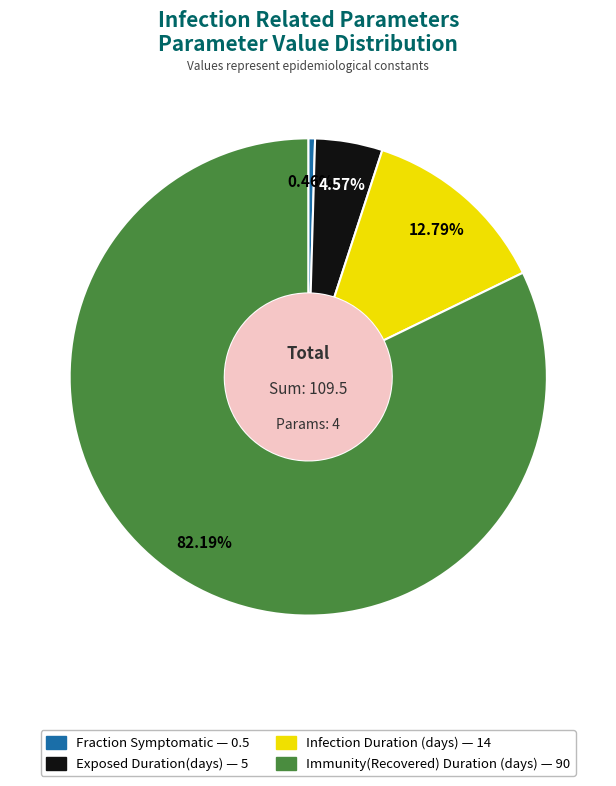

To the nearest percent, what is the average slice percentage?

25%